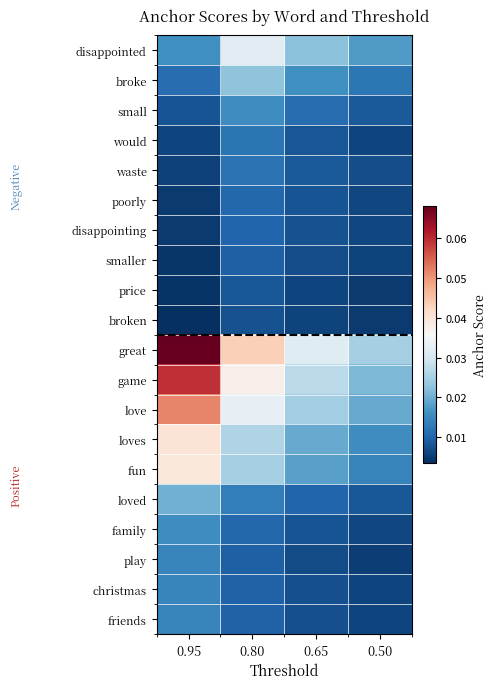

Reading right to left, what are all the values shown in this chart?

disappointed: 0.50=0.0	0.65=0.0	0.80=0.0	0.95=0.0
broke: 0.50=0.0	0.65=0.0	0.80=0.0	0.95=0.0
small: 0.50=0.0	0.65=0.0	0.80=0.0	0.95=0.0
would: 0.50=0.0	0.65=0.0	0.80=0.0	0.95=0.0
waste: 0.50=0.0	0.65=0.0	0.80=0.0	0.95=0.0
poorly: 0.50=0.0	0.65=0.0	0.80=0.0	0.95=0.0
disappointing: 0.50=0.0	0.65=0.0	0.80=0.0	0.95=0.0
smaller: 0.50=0.0	0.65=0.0	0.80=0.0	0.95=0.0
price: 0.50=0.0	0.65=0.0	0.80=0.0	0.95=0.0
broken: 0.50=0.0	0.65=0.0	0.80=0.0	0.95=0.0
great: 0.50=0.0	0.65=0.0	0.80=0.0	0.95=0.1
game: 0.50=0.0	0.65=0.0	0.80=0.0	0.95=0.1
love: 0.50=0.0	0.65=0.0	0.80=0.0	0.95=0.1
loves: 0.50=0.0	0.65=0.0	0.80=0.0	0.95=0.0
fun: 0.50=0.0	0.65=0.0	0.80=0.0	0.95=0.0
loved: 0.50=0.0	0.65=0.0	0.80=0.0	0.95=0.0
family: 0.50=0.0	0.65=0.0	0.80=0.0	0.95=0.0
play: 0.50=0.0	0.65=0.0	0.80=0.0	0.95=0.0
christmas: 0.50=0.0	0.65=0.0	0.80=0.0	0.95=0.0
friends: 0.50=0.0	0.65=0.0	0.80=0.0	0.95=0.0